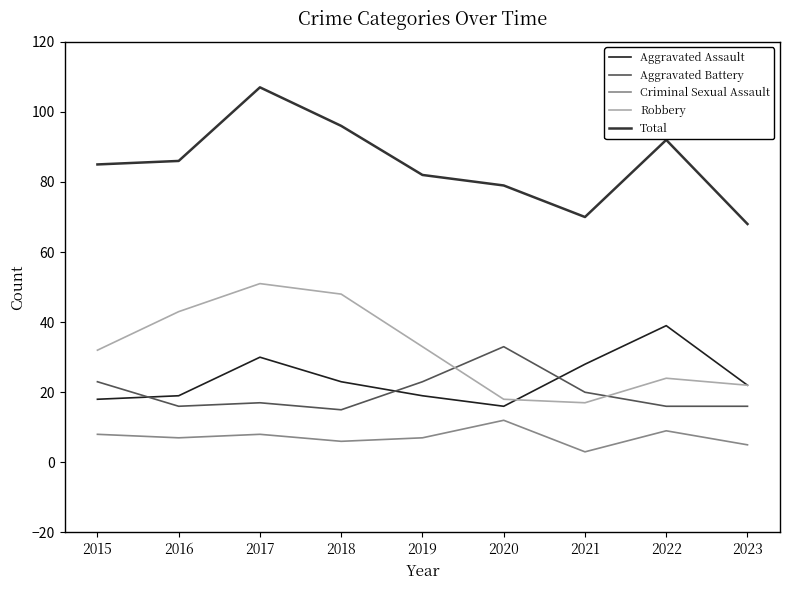

Does the chart have visible grid lines?

No